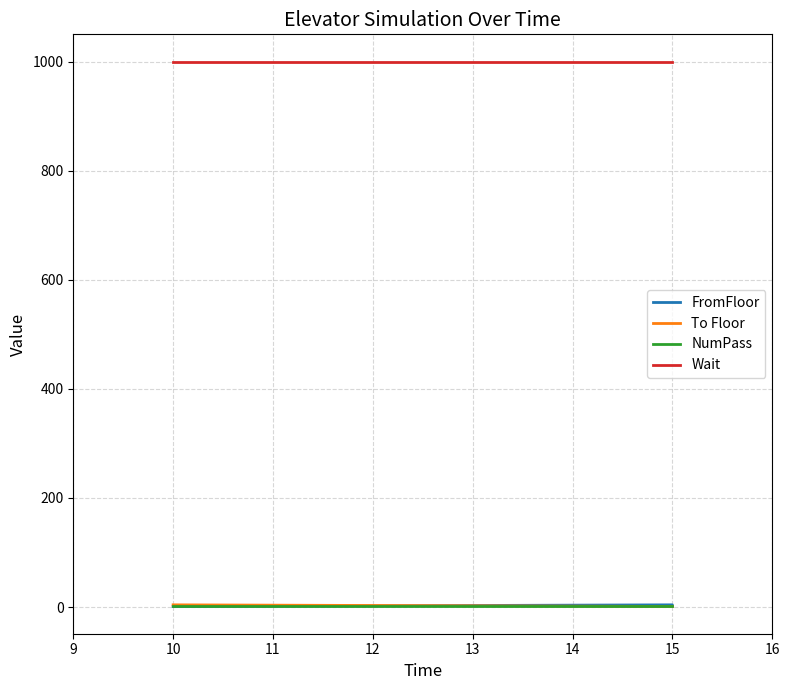

At how many categories does at least one series exceed 396?

3